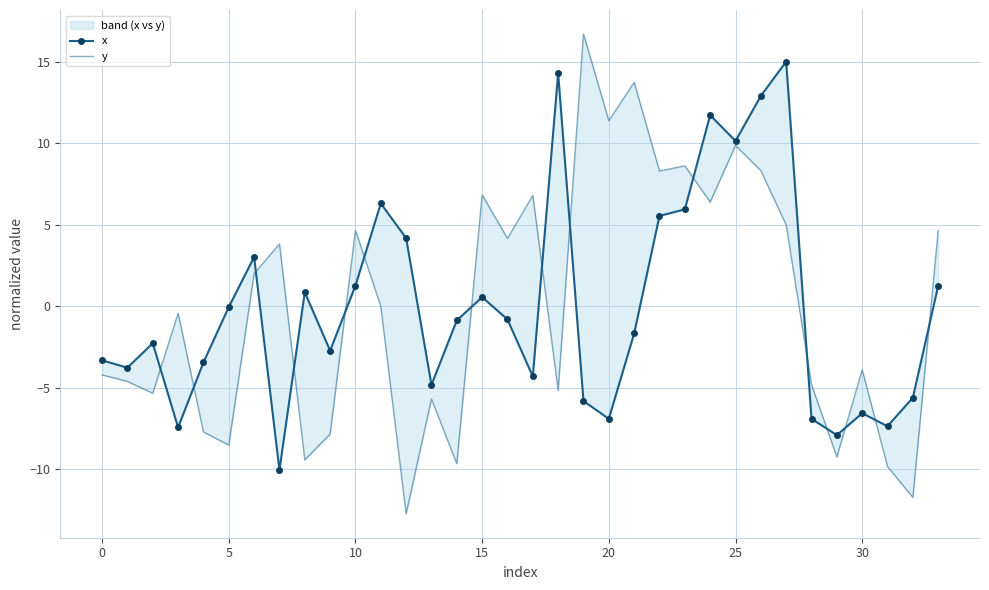

List the series in order of their peak value, highest first.

y, x